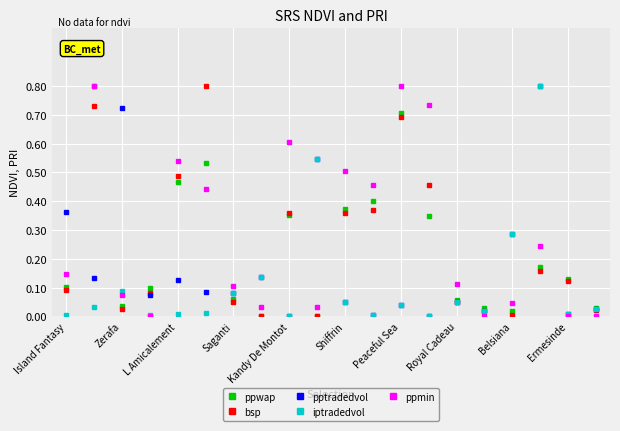

Which series has the largest total across all categories?

ppmin